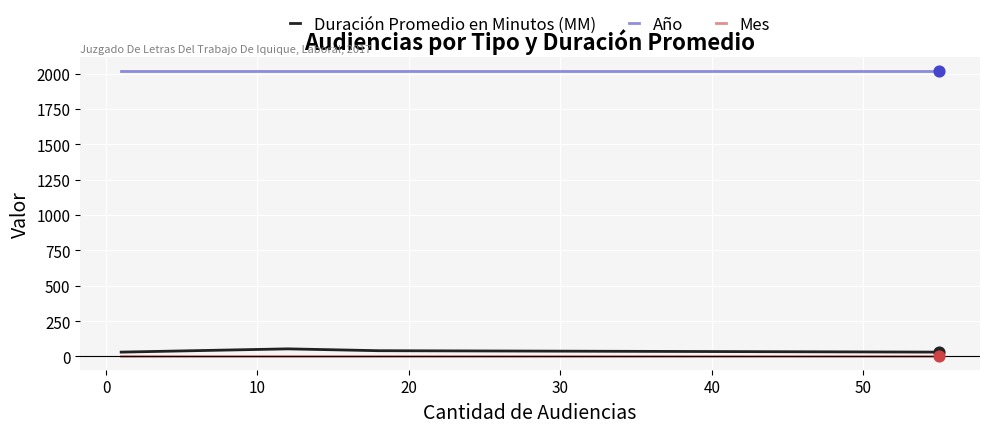

Which series has the largest total across all categories?

Año